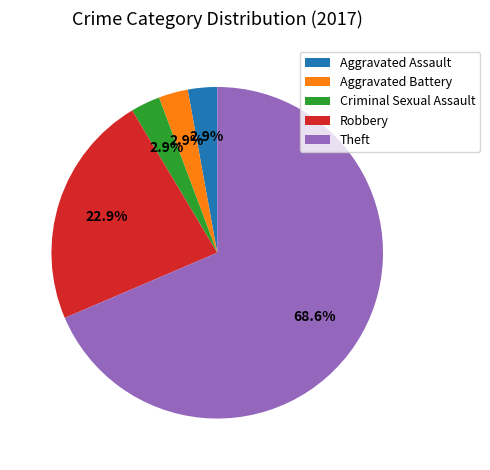

To the nearest percent, what percentage of the pie is Aggravated Assault?

3%